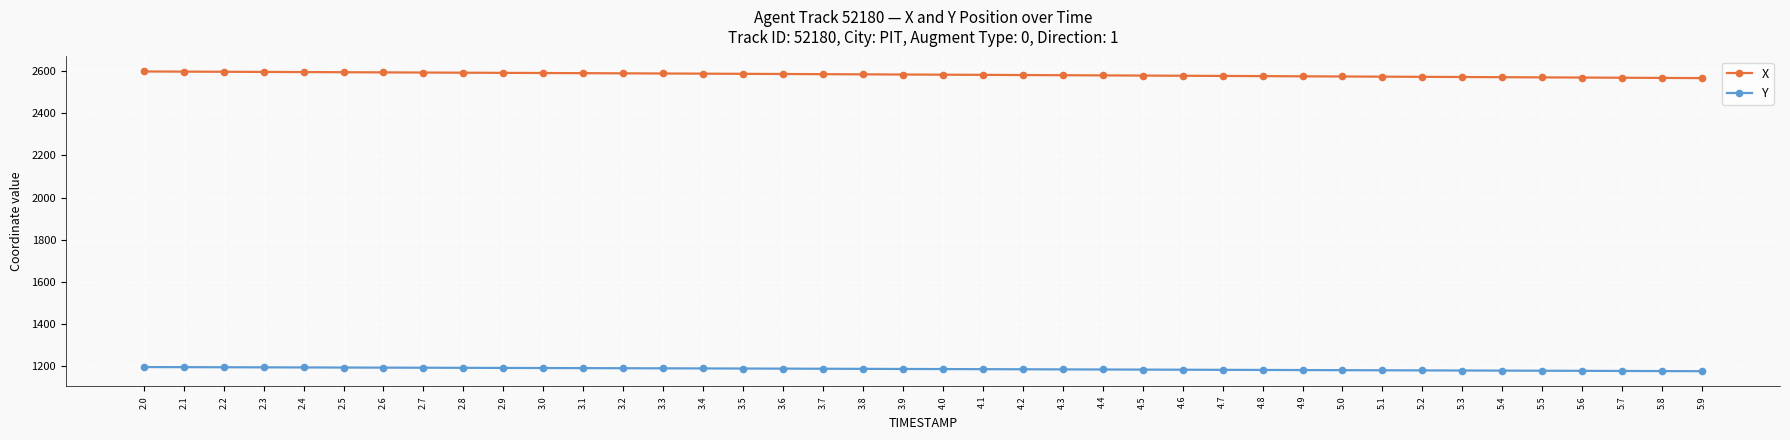

What is the average value of the X series?

2582.9